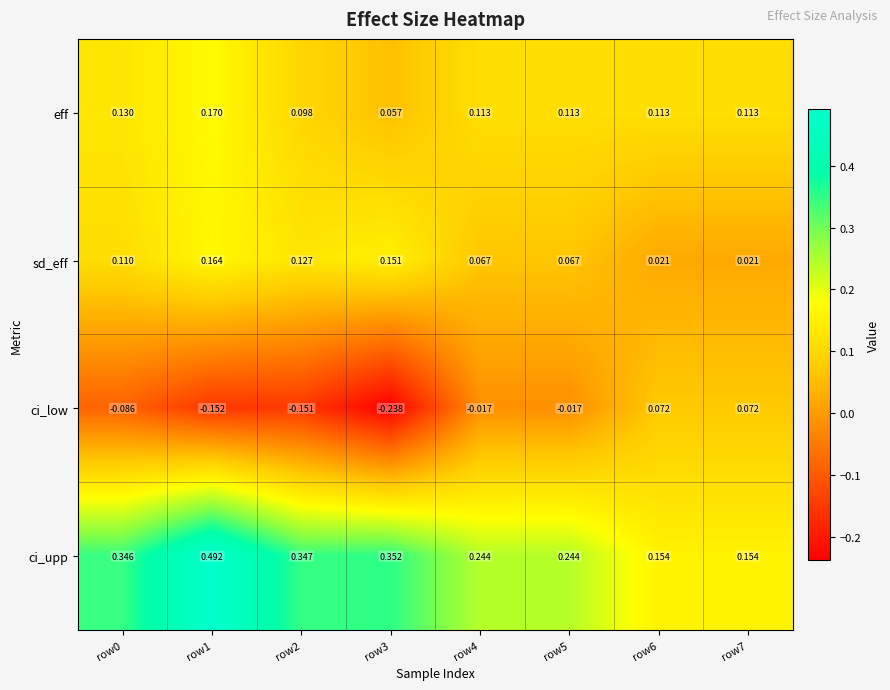

At row4, list the series in order from smallest to largest.

ci_low, sd_eff, eff, ci_upp